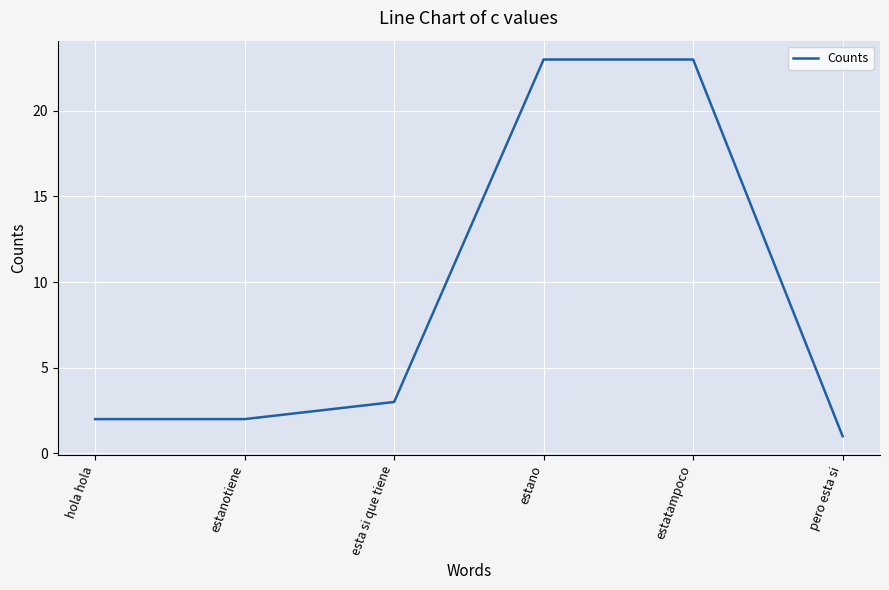

Count the number of data series in this chart.

1